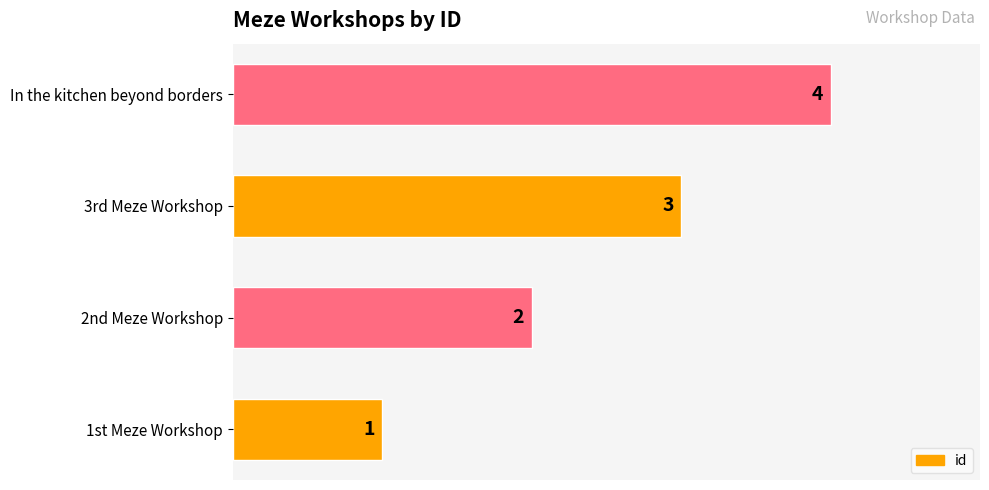

What is the difference between the second highest and second lowest values?

1